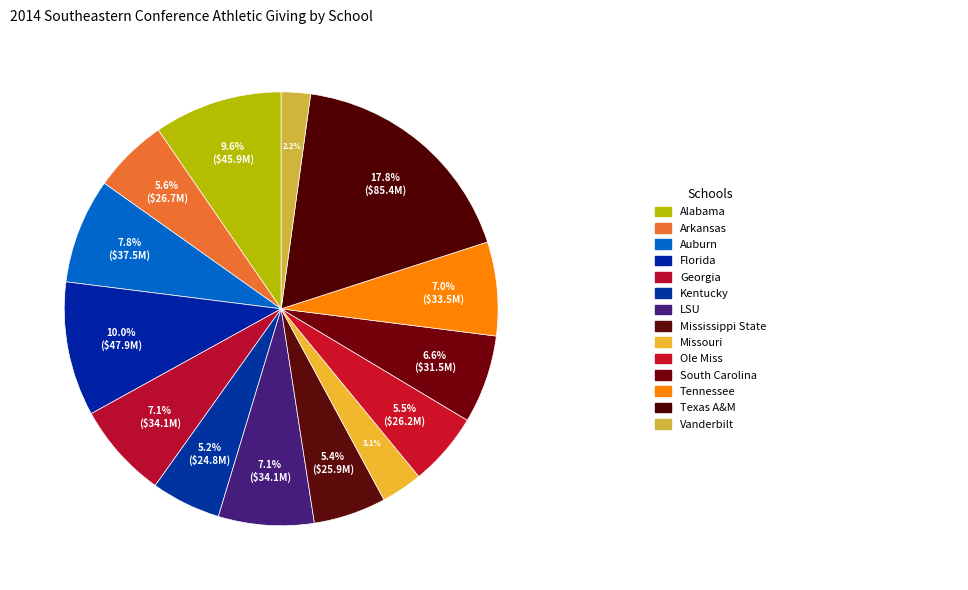

How many segments does this pie chart have?

14